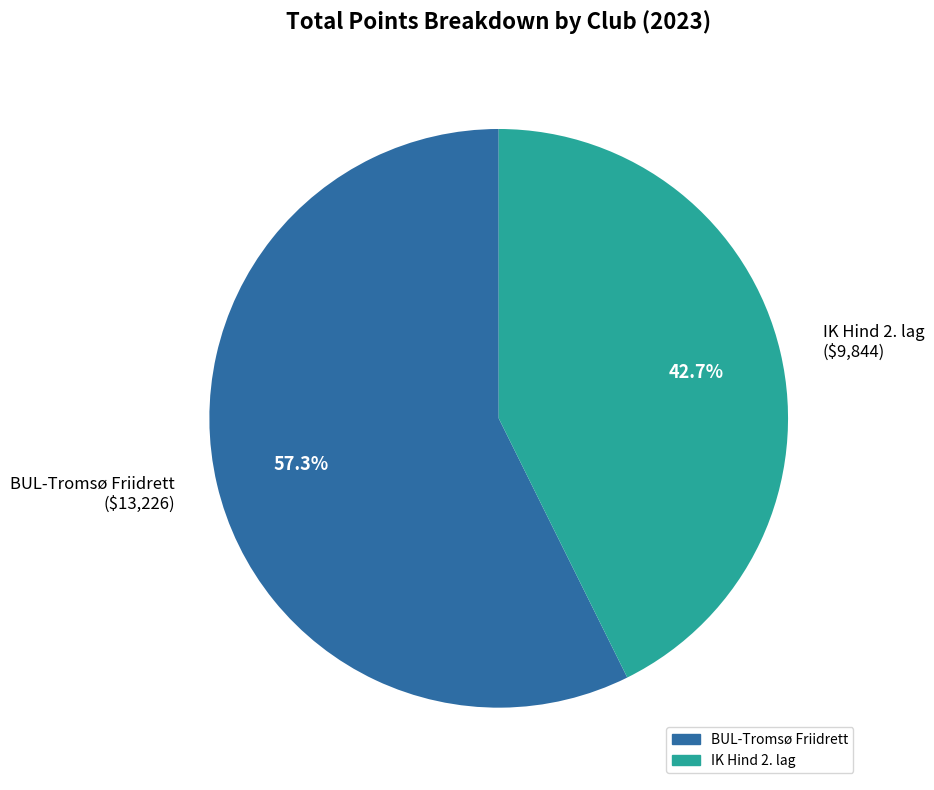

Is there a majority slice in this chart?

Yes